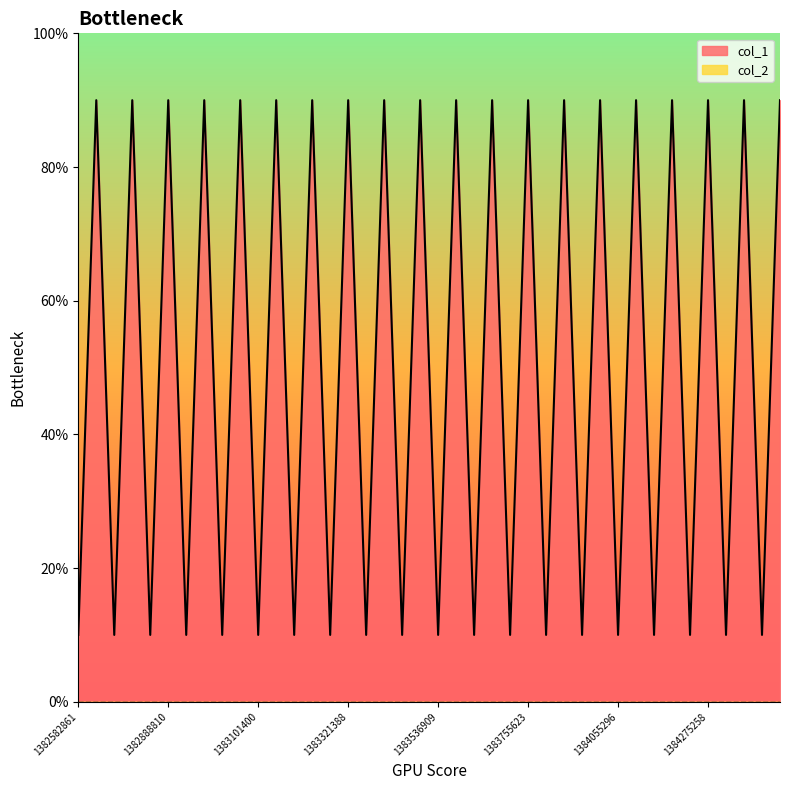

Count the values in the range 1 to 9.

40